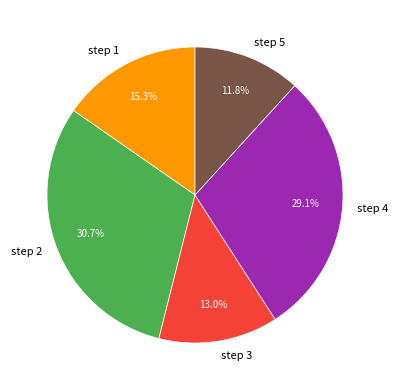

What is the smallest slice in the pie chart?

step 5